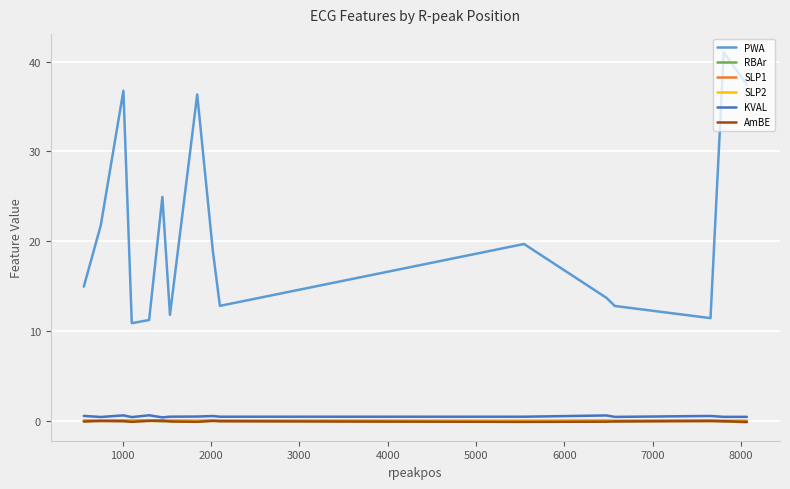

What is the greatest value displayed?

41.0